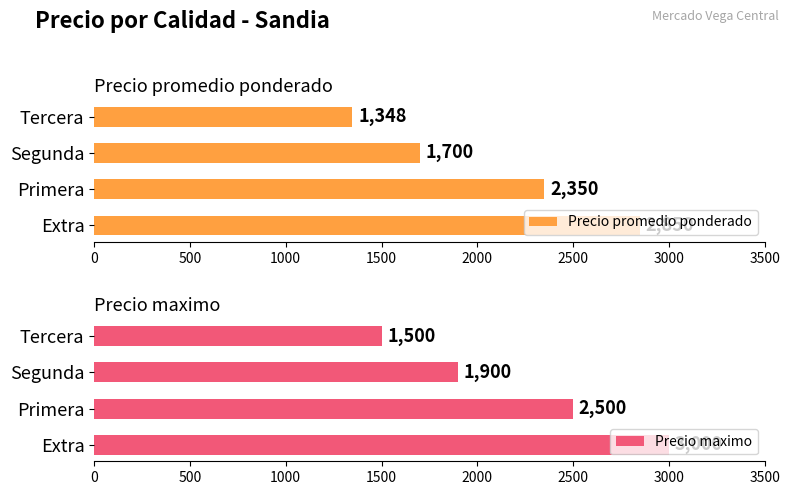

What is the difference between the maximum and minimum values in the Precio promedio ponderado series?

1502